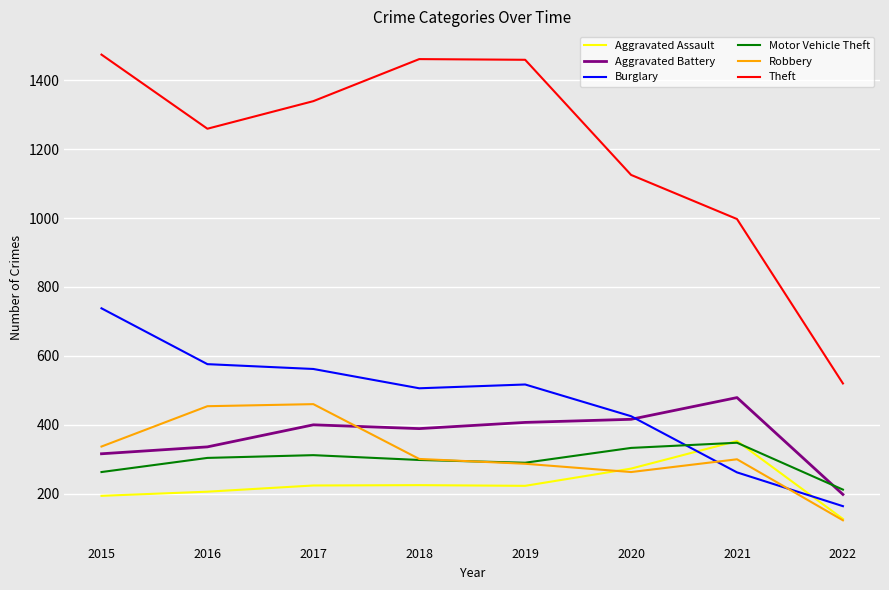

In Motor Vehicle Theft, how many points are lower than both neighbors (excluding endpoints)?

1